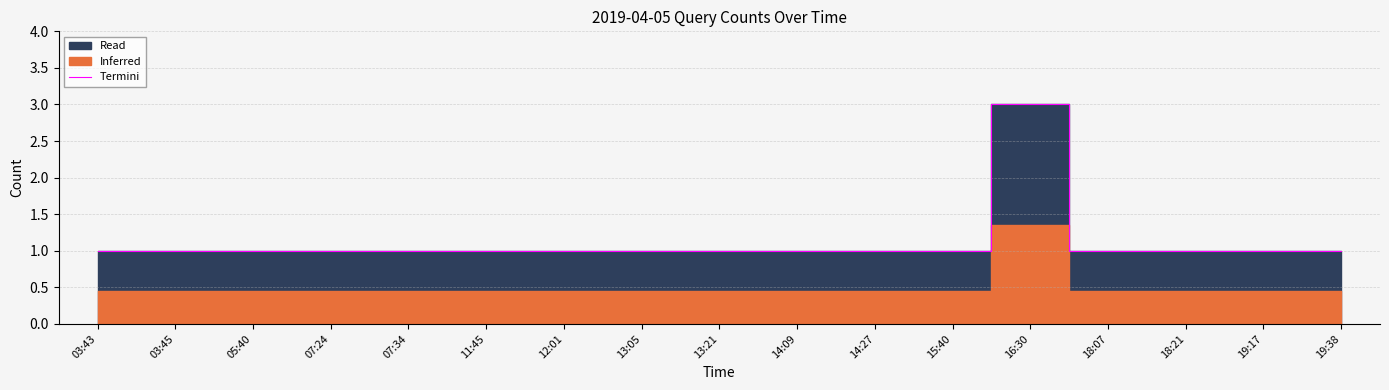

Approximately how many times larger is the value at 15:40 compared to 12:01?

1.0